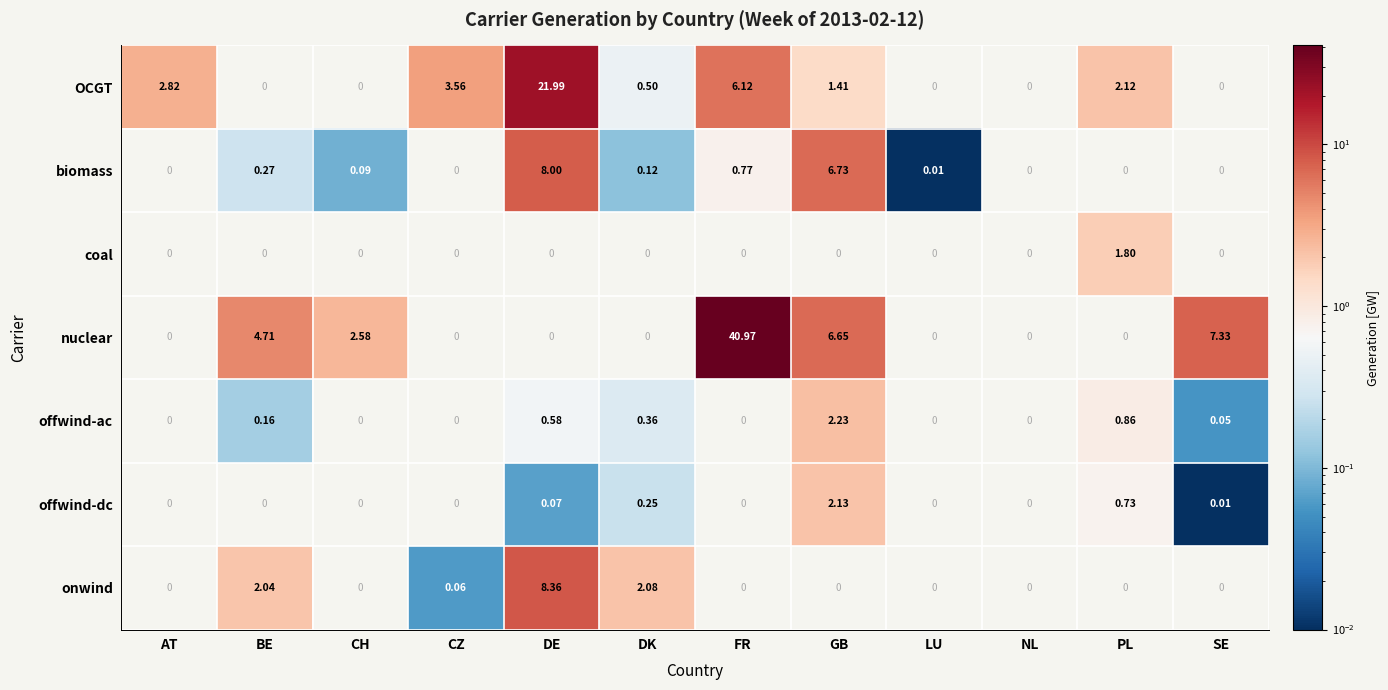

Which series changed the most between GB and LU?

biomass